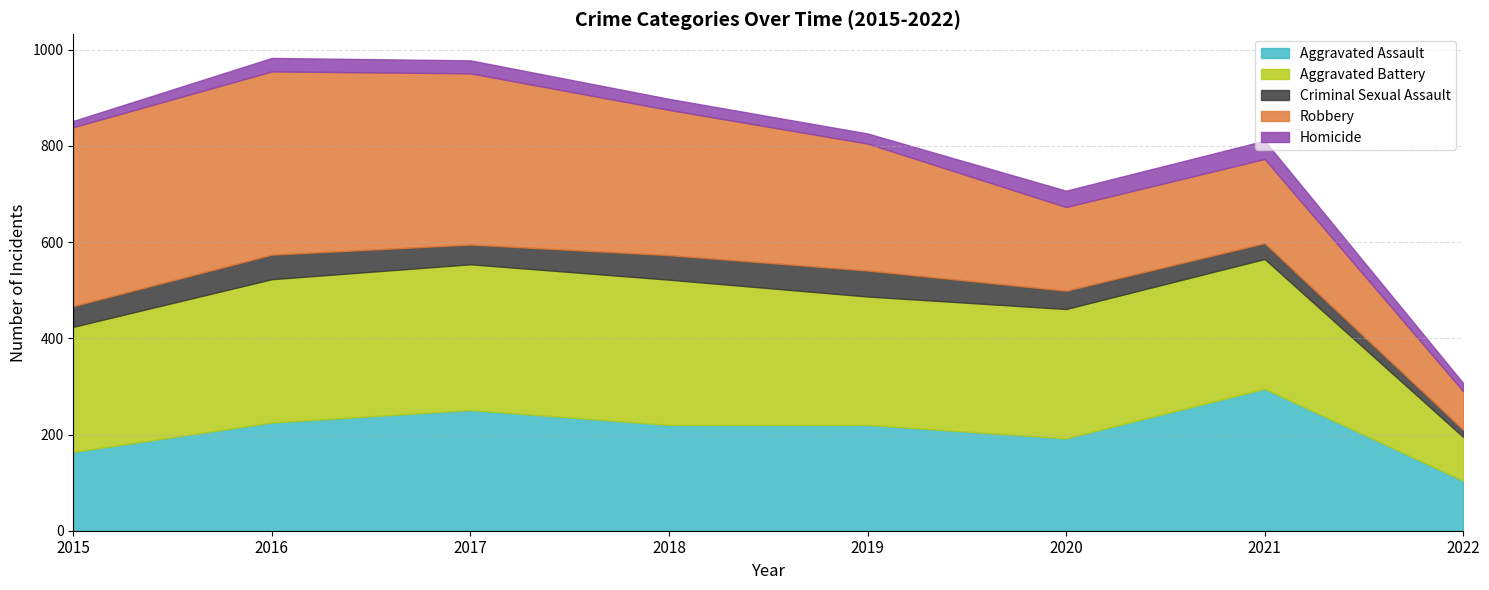

Rank the series by their maximum value, from lowest to highest.

Homicide, Criminal Sexual Assault, Aggravated Assault, Aggravated Battery, Robbery